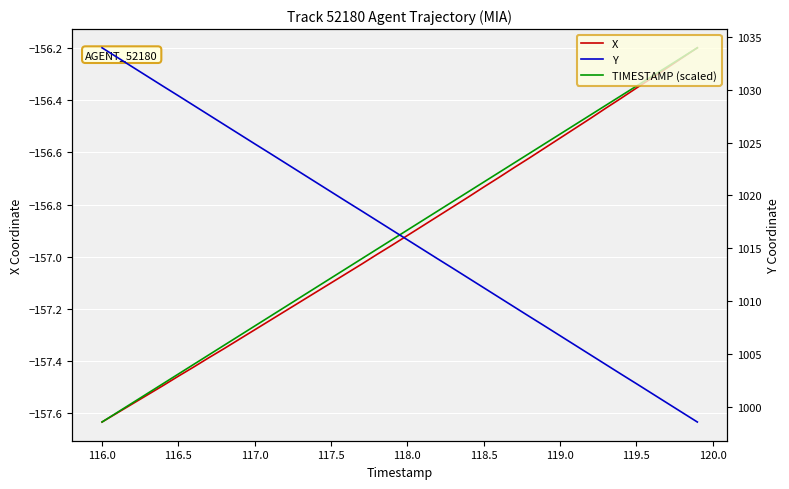

How many lines are shown in the chart?

3